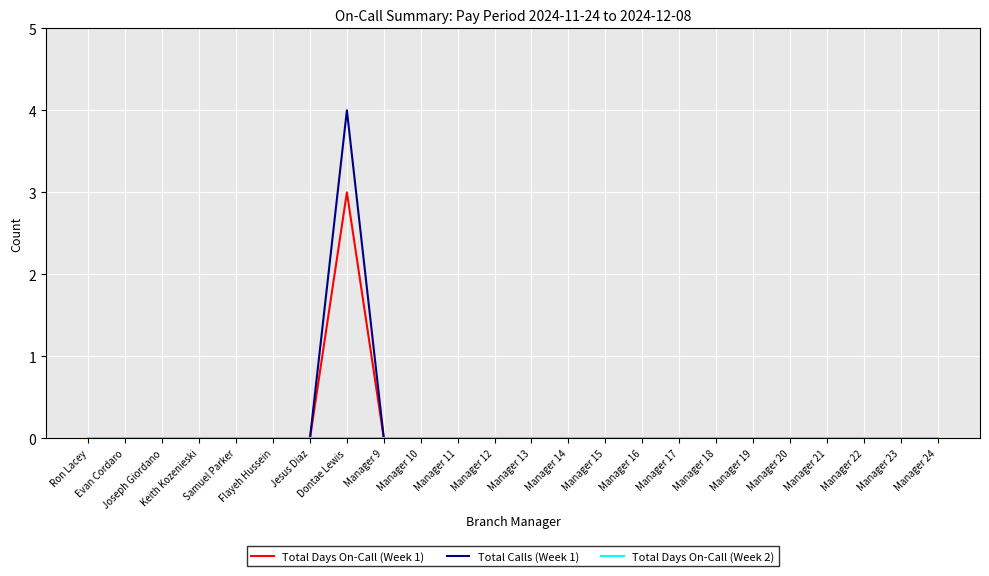

What is the greatest value displayed?

4